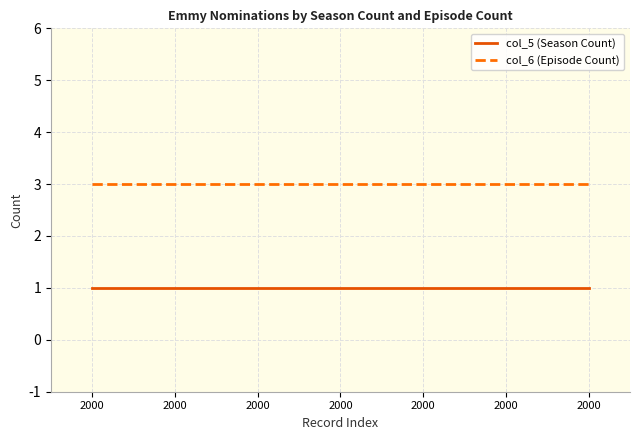

Rank the categories by col_5 (Season Count) value from highest to lowest.

2000, 2000, 2000, 2000, 2000, 2000, 2000